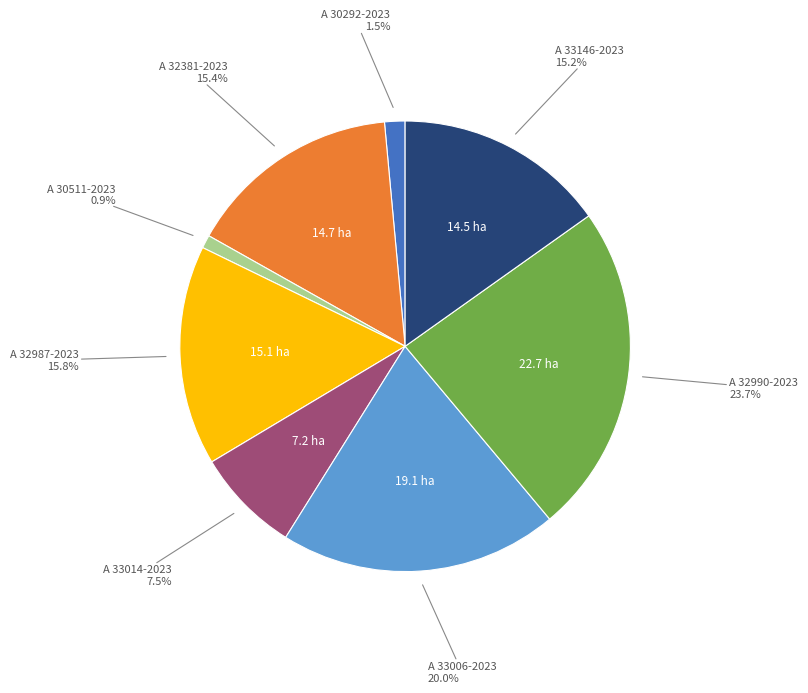

How many segments does this pie chart have?

8